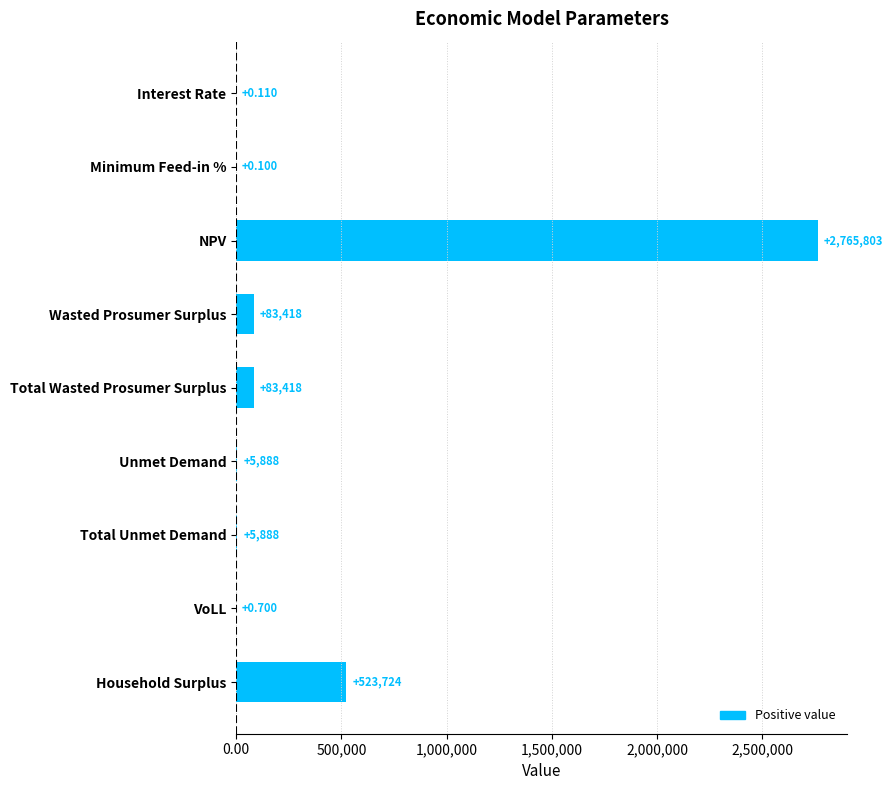

Are the bars horizontal?

Yes